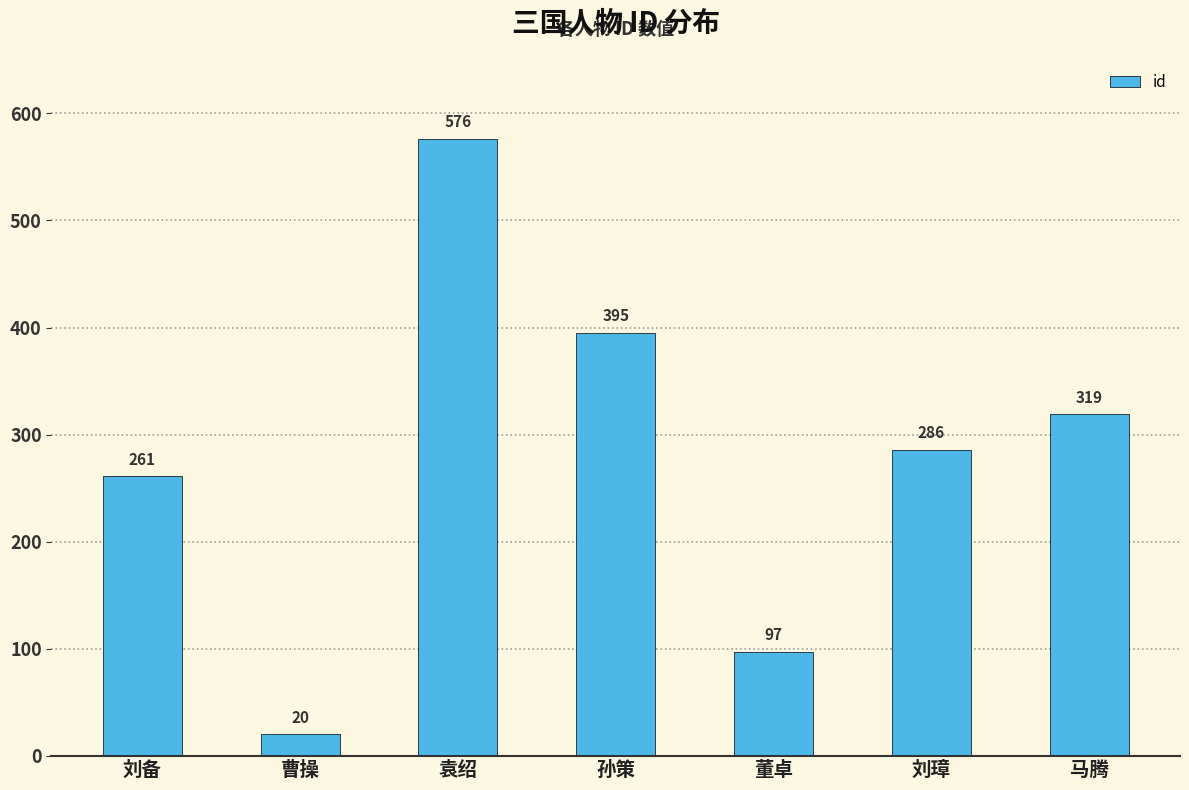

The chart shows a value of 297 at 袁绍. True or false?

False